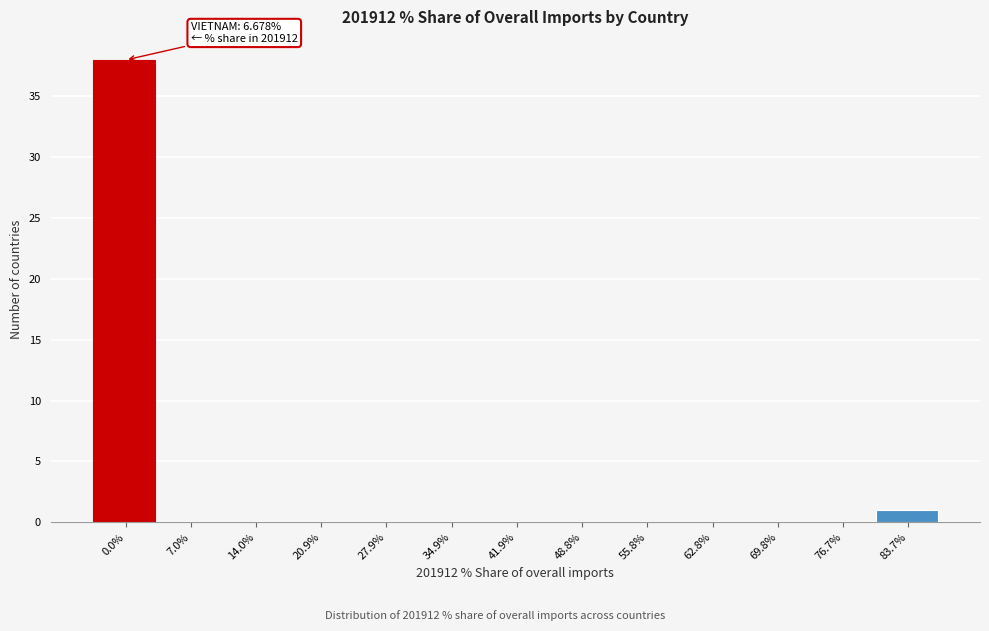

Reading left to right, transcribe all the data shown in this chart.

0.0%=38	7.0%=0	14.0%=0	20.9%=0	27.9%=0	34.9%=0	41.9%=0	48.8%=0	55.8%=0	62.8%=0	69.8%=0	76.7%=0	83.7%=1